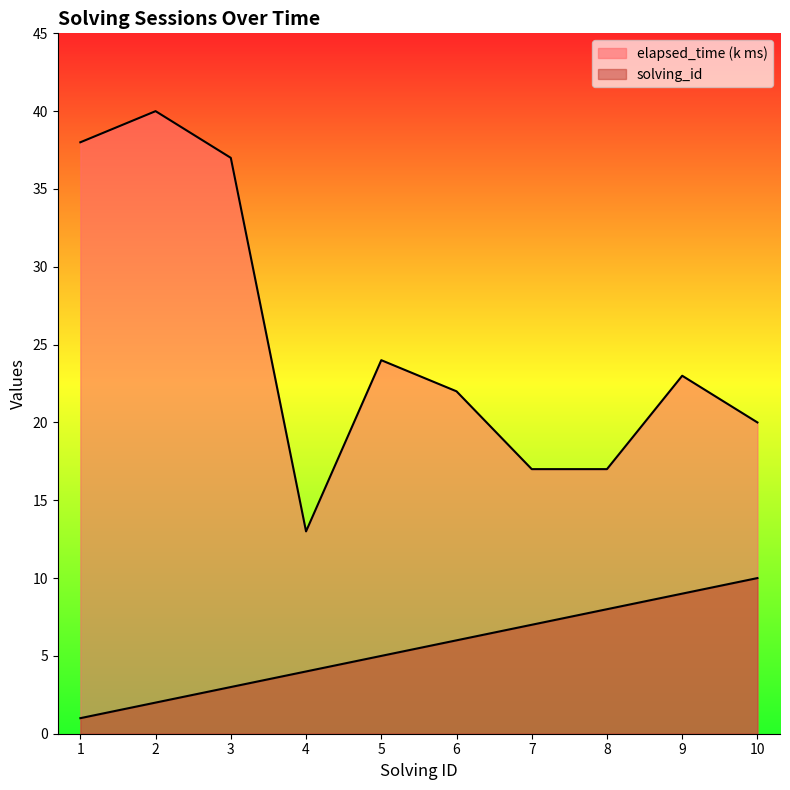

Is the value of solving_id at 4 greater than the value of elapsed_time at 3?

No